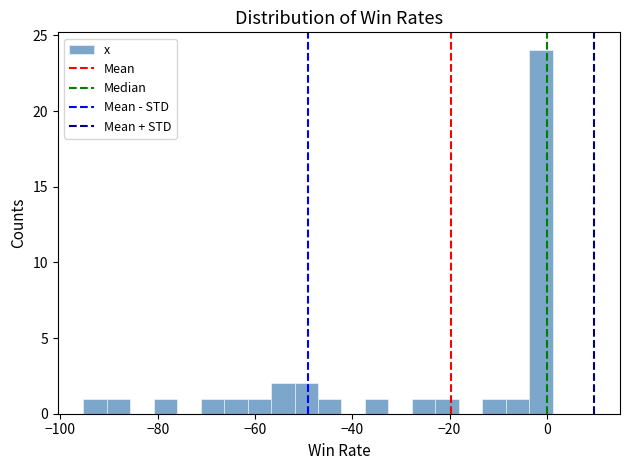

Around what value on the x-axis is the tallest bar? Give the approximate position of its centre, as read against the axis.

-2